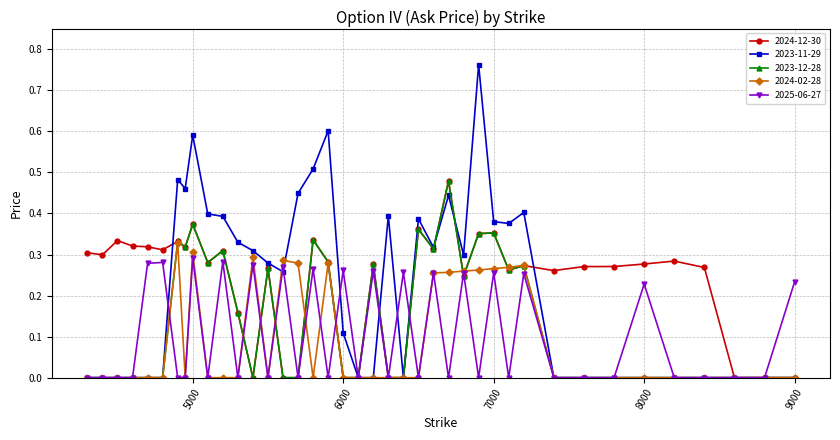

Is this an area chart (filled region under the line)?

No